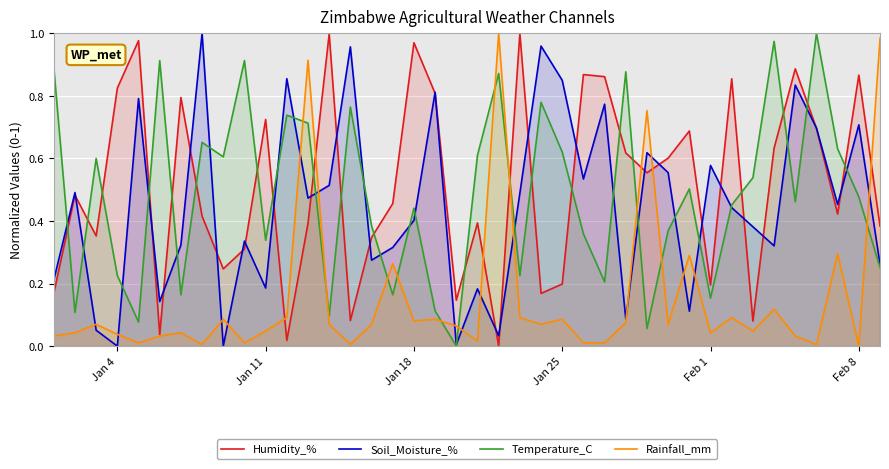

What is the average value of the Soil_Moisture_% series?

0.5